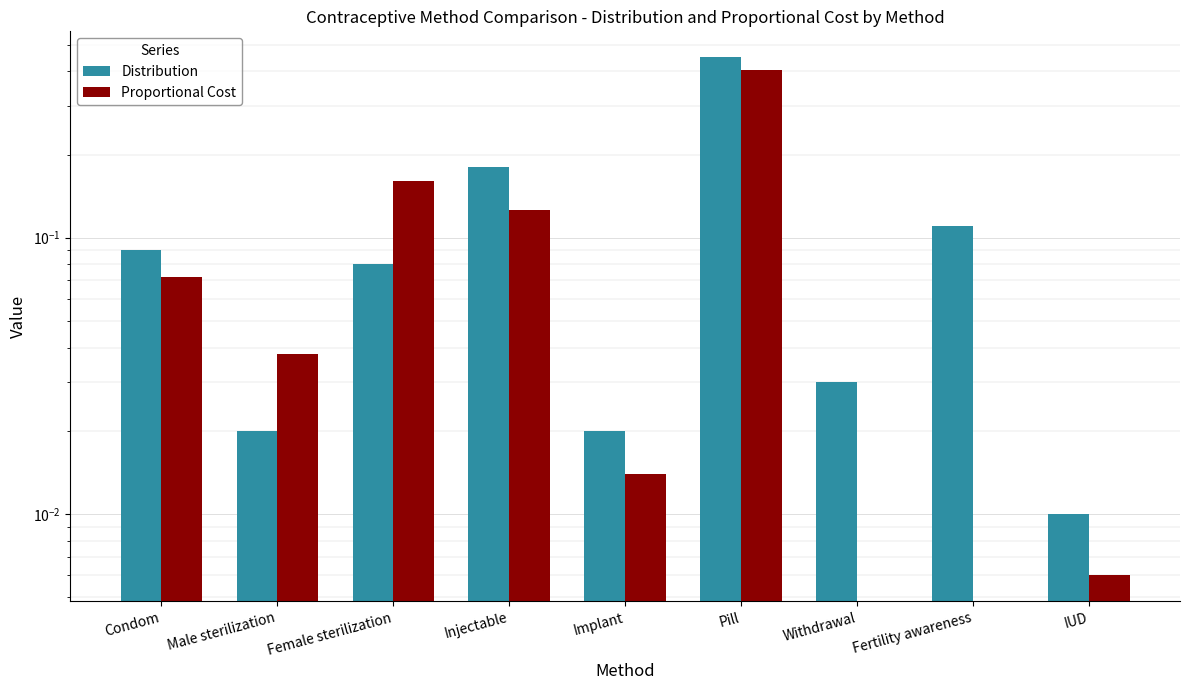

Reading left to right, what are all the values shown in this chart?

Distribution: 0.1	0.0	0.1	0.2	0.0	0.5	0.0	0.1	0.0
Proportional Cost: 0.1	0.0	0.2	0.1	0.0	0.4	0.0	0.0	0.0